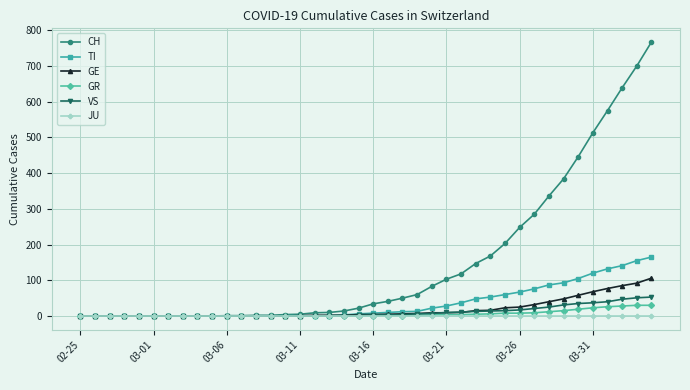

Which series has the widest spread of values?

CH